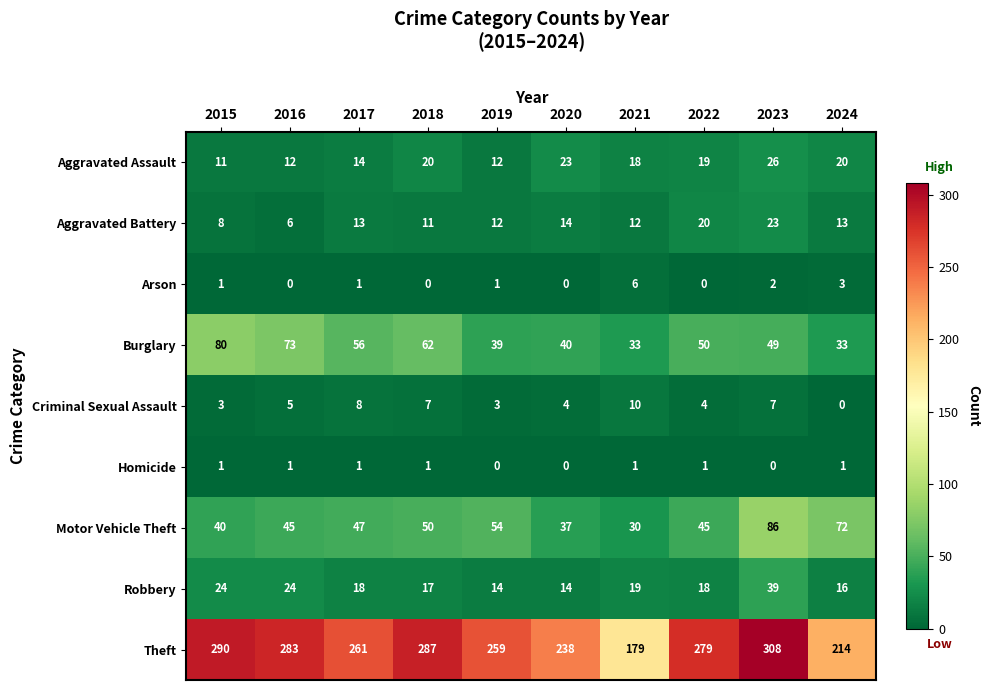

Which series has the largest total across all categories?

Theft